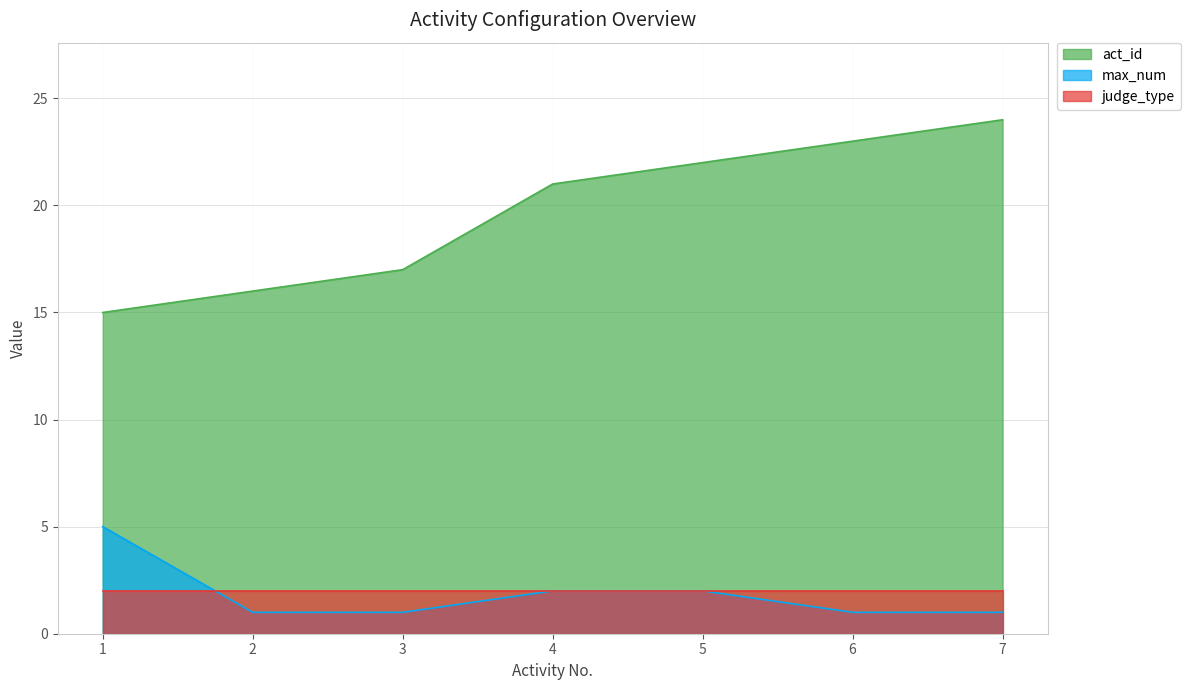

True or false: act_id and max_num cross at least once.

False